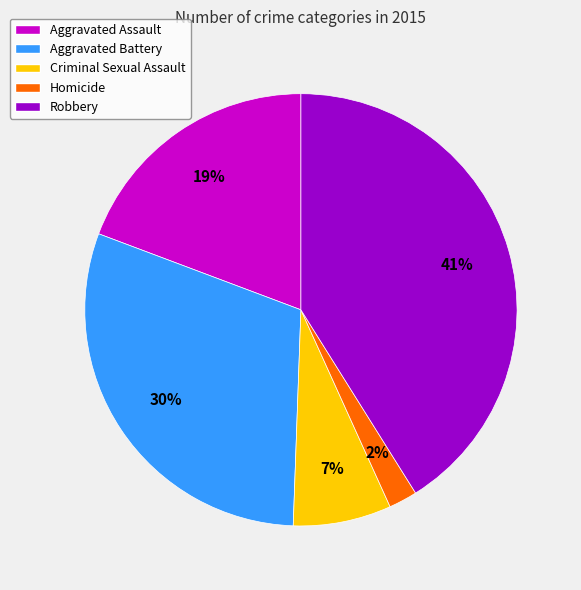

What is the largest slice in the pie chart?

Robbery